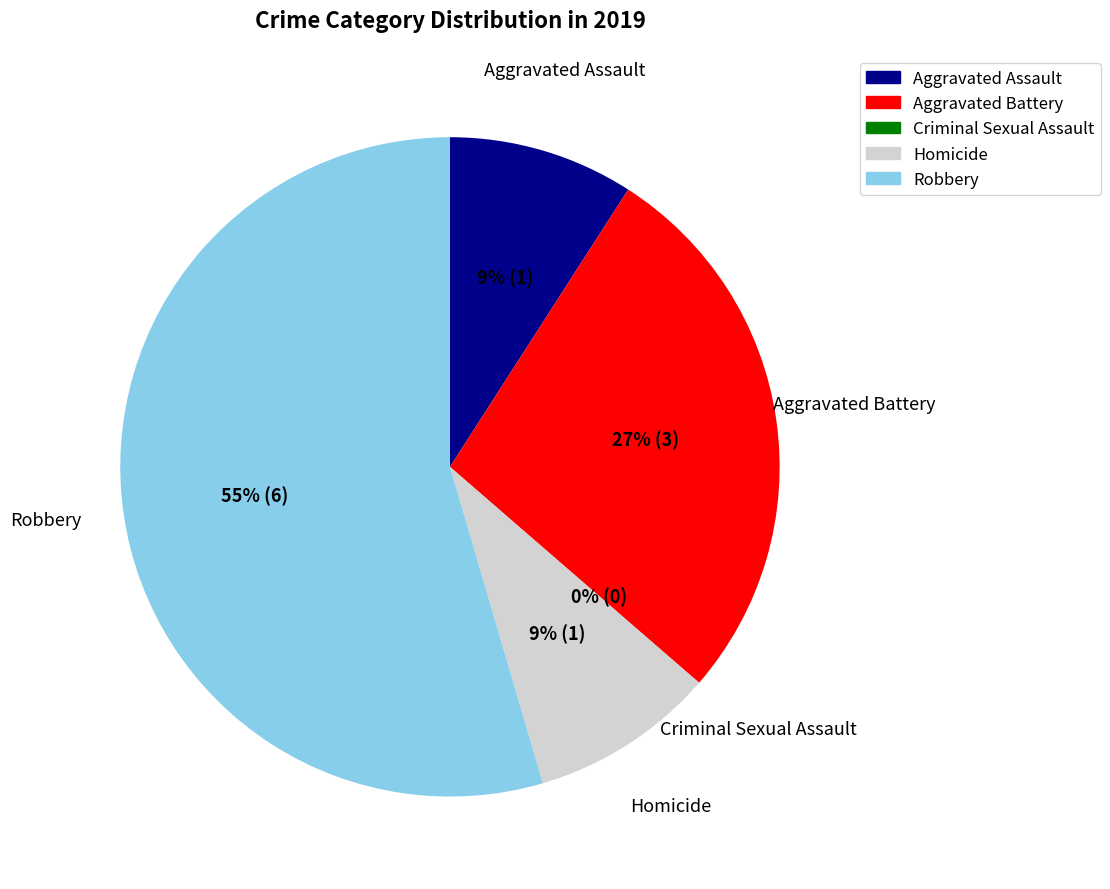

To the nearest percent, what is the combined percentage of Aggravated Battery and Criminal Sexual Assault?

27%